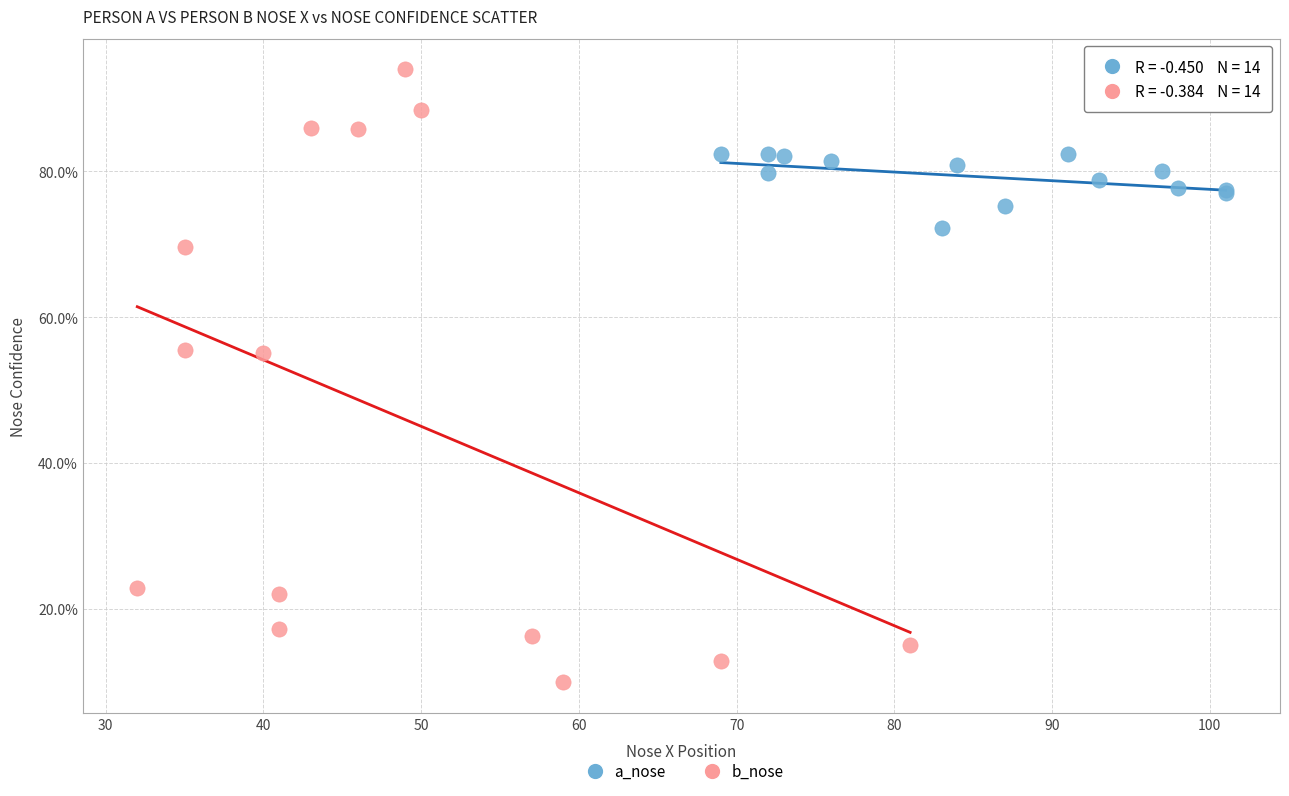

Which series contains the lowest Y value?

b_nose